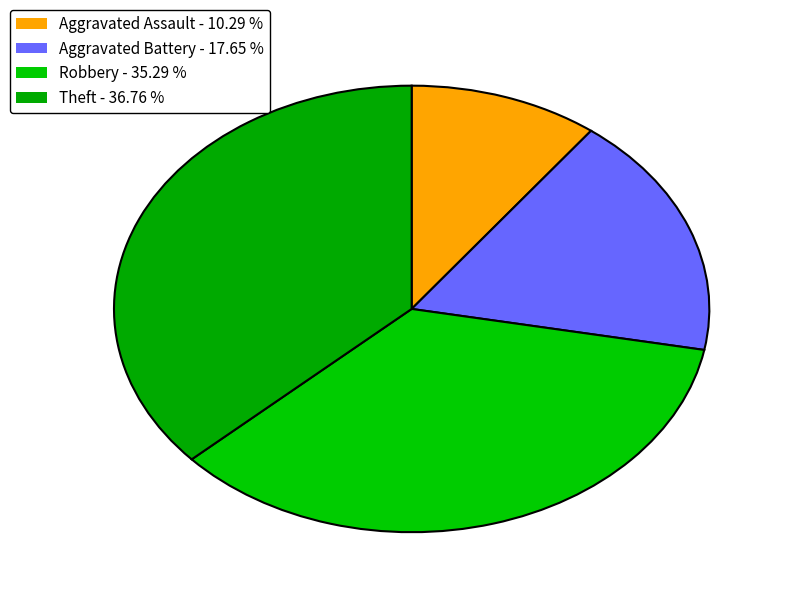

Which category has the smallest portion of the pie?

Aggravated Assault